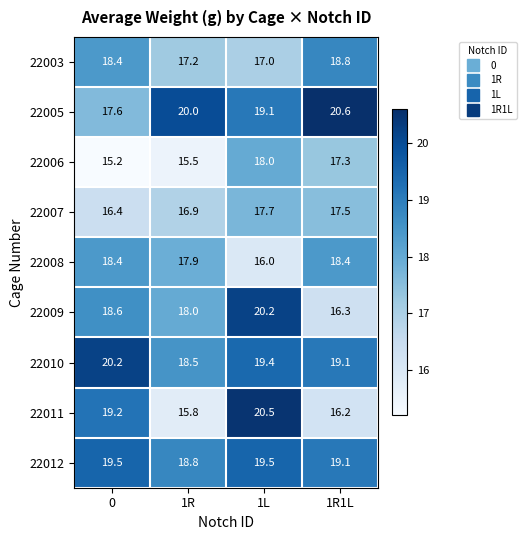

What is the sum of all 22008 values?

70.7